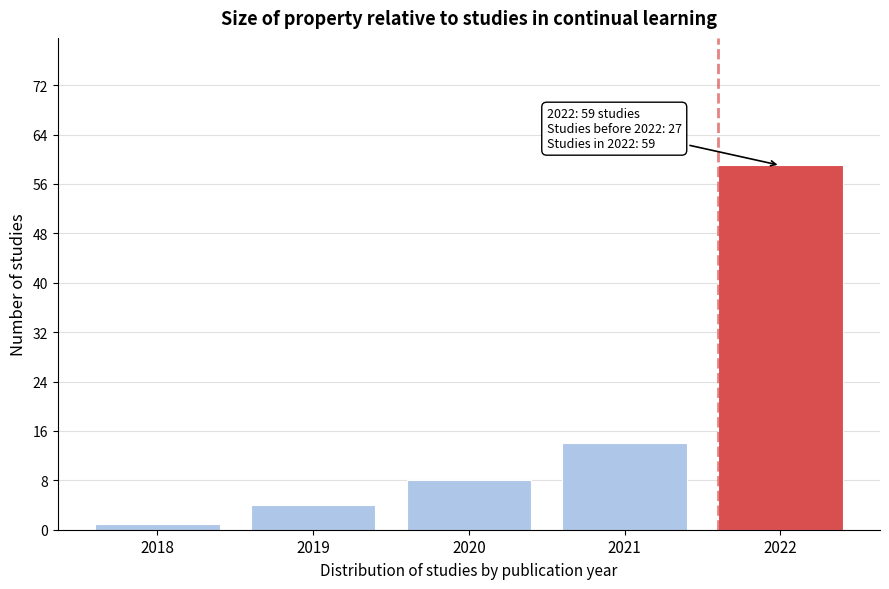

Reading right to left, extract all data points from this chart.

2022=59	2021=14	2020=8	2019=4	2018=1